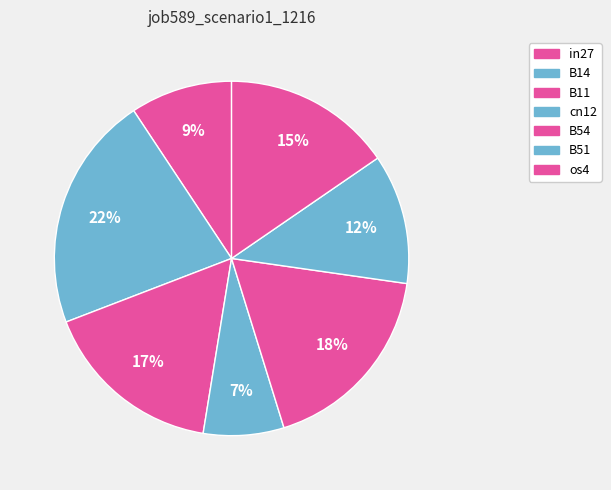

To the nearest percent, what is the average slice percentage?

14%